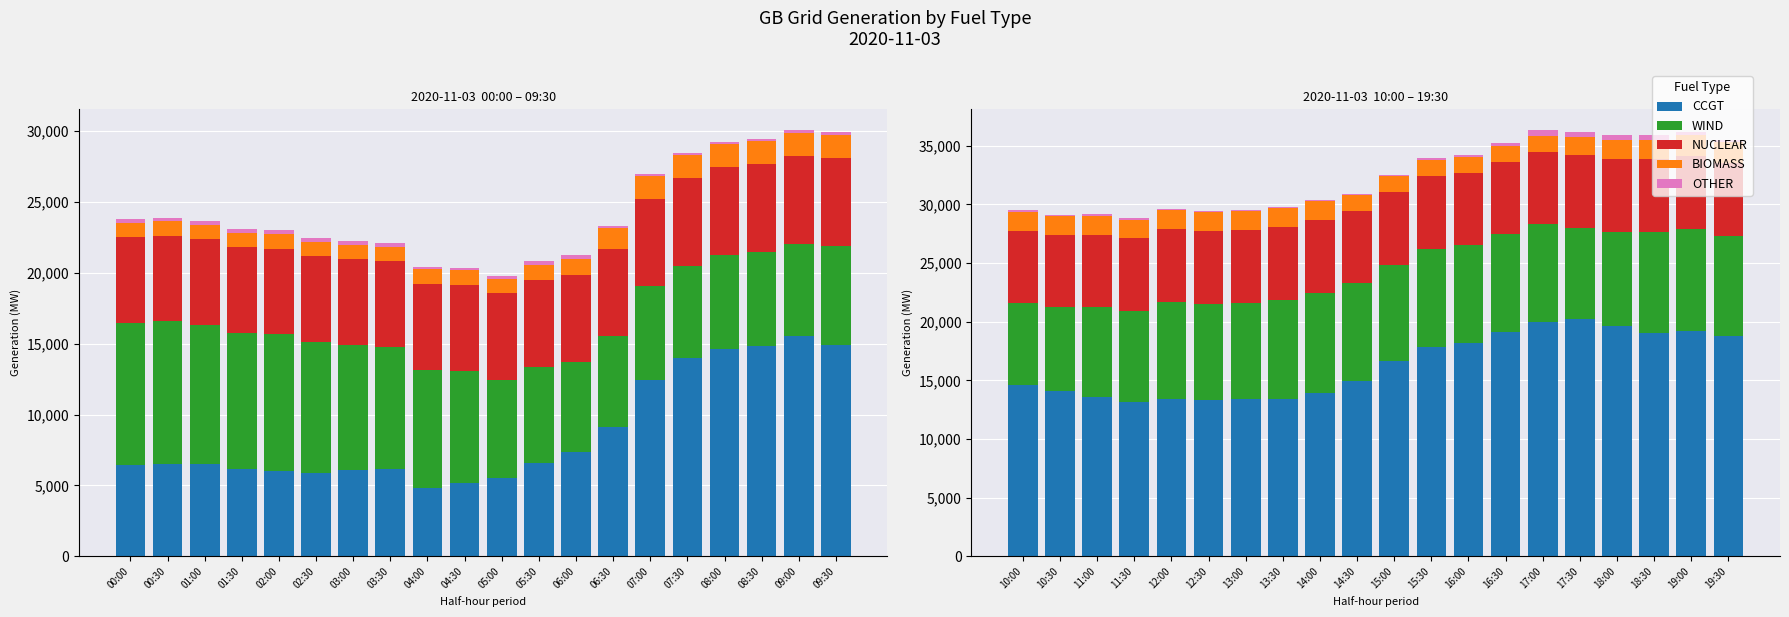

How many groups of bars are there?

20